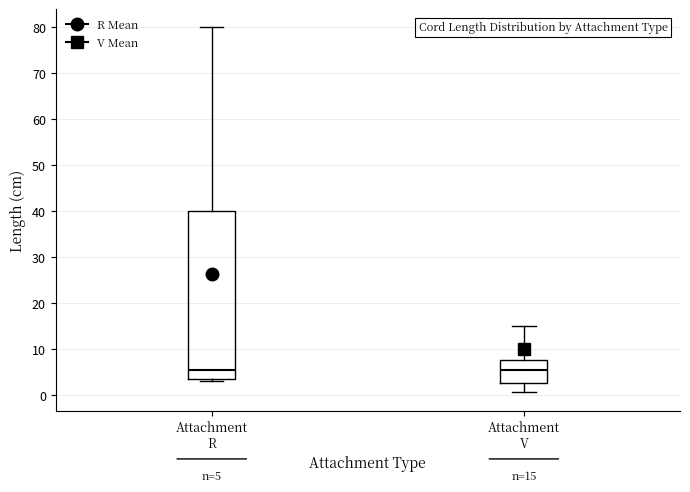

Comparing the boxes themselves (not the whiskers), which one is the tallest?

Attachment R